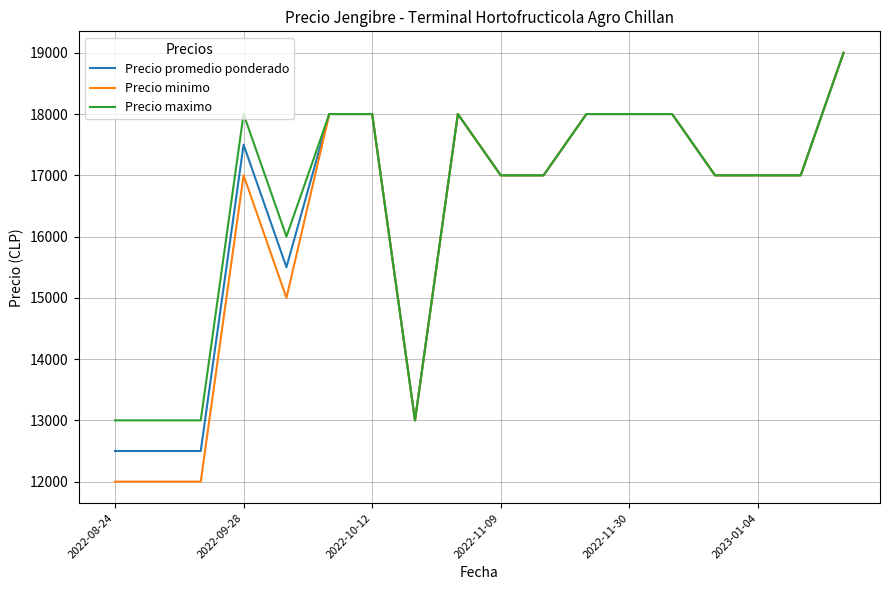

Reading right to left, transcribe all the data shown in this chart.

Precio promedio ponderado: 19000	17000	17000	17000	18000	18000	18000	17000	17000	18000	13000	18000	18000	15500	17500	12500	12500	12500
Precio minimo: 19000	17000	17000	17000	18000	18000	18000	17000	17000	18000	13000	18000	18000	15000	17000	12000	12000	12000
Precio maximo: 19000	17000	17000	17000	18000	18000	18000	17000	17000	18000	13000	18000	18000	16000	18000	13000	13000	13000